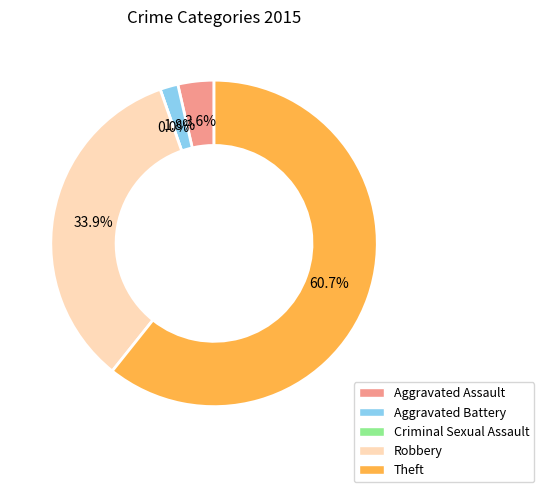

Which category has the smallest portion of the pie?

Criminal Sexual Assault